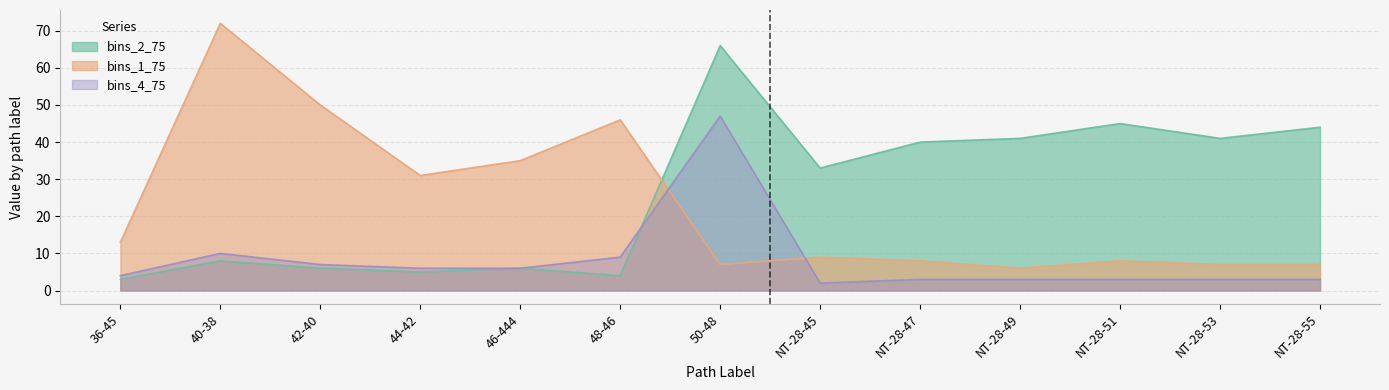

Where does the bins_1_75 series first go above 9?

36-45